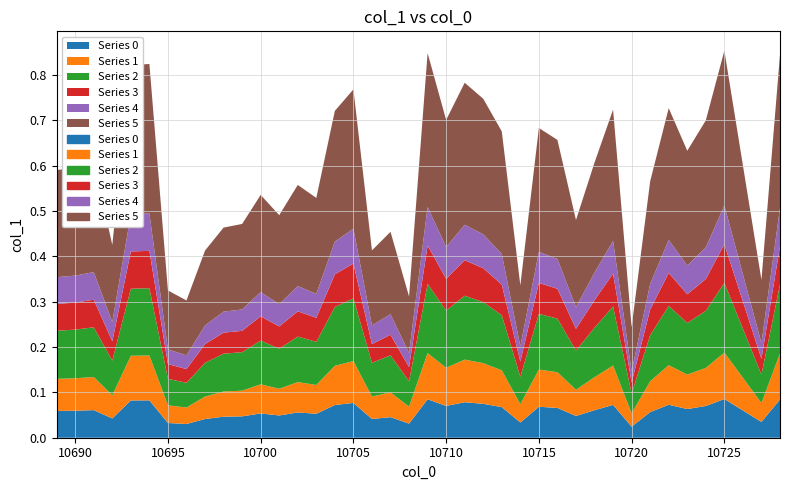

What is the maximum value shown in the chart?

0.9